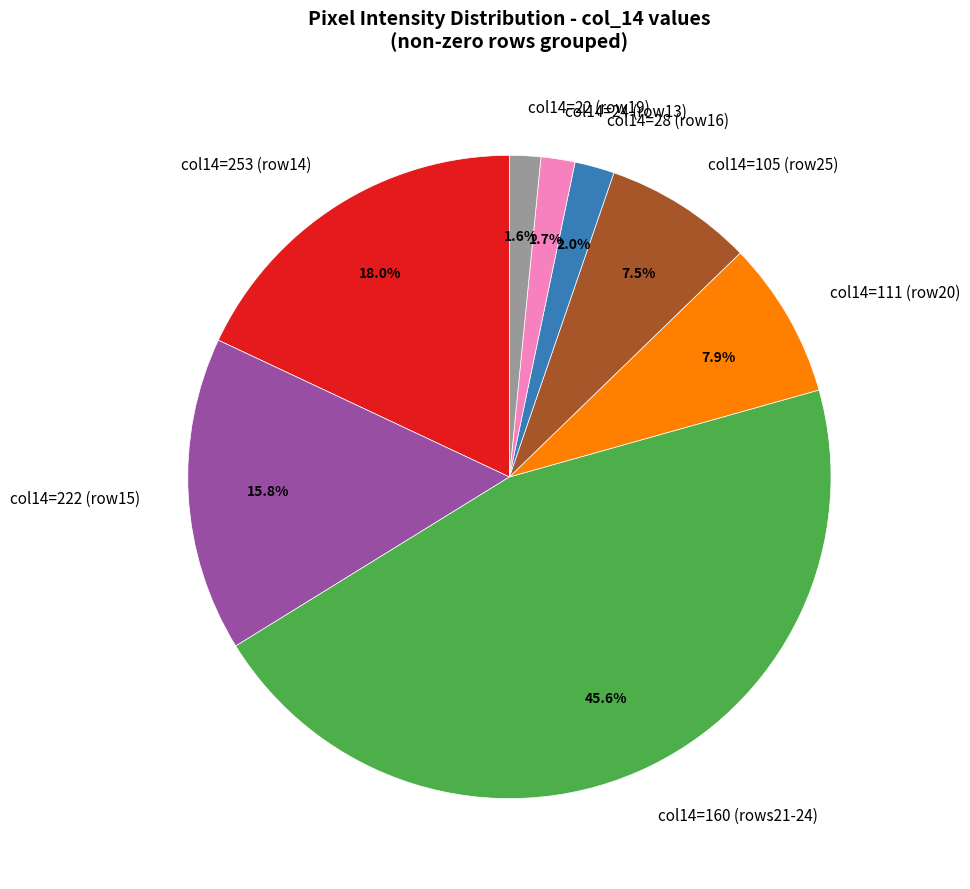

Which slice is the largest?

col14=160 (rows21-24)